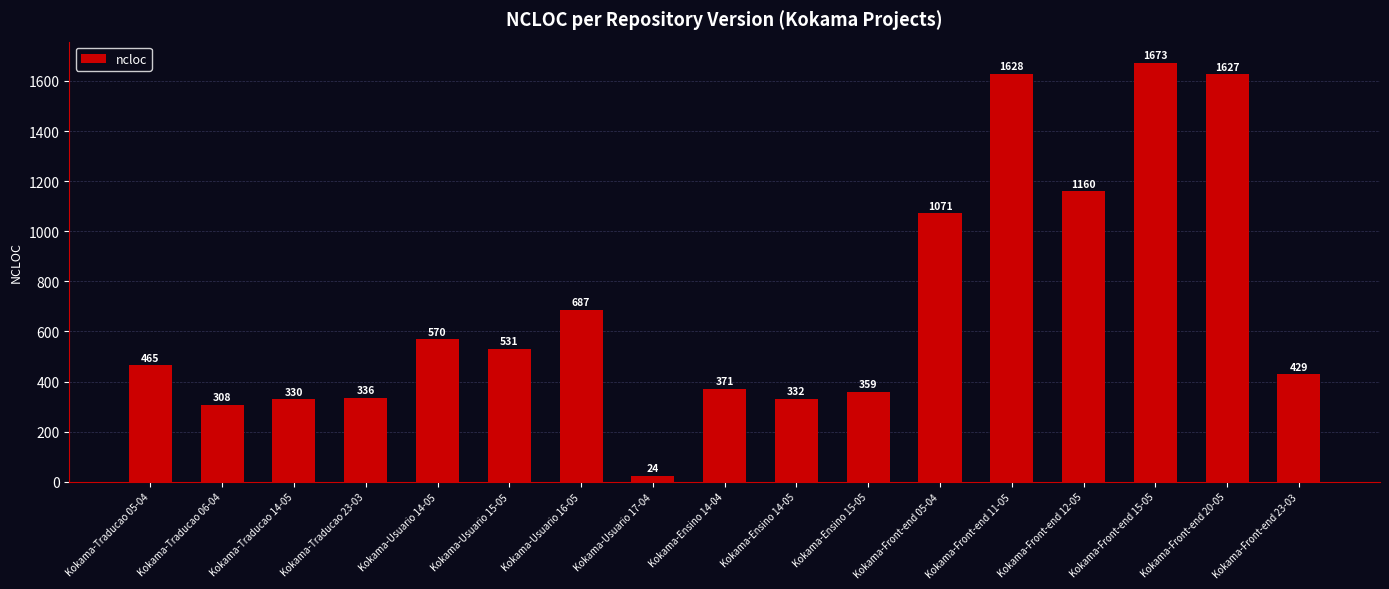

Reading right to left, transcribe all the data shown in this chart.

429	1627	1673	1160	1628	1071	359	332	371	24	687	531	570	336	330	308	465